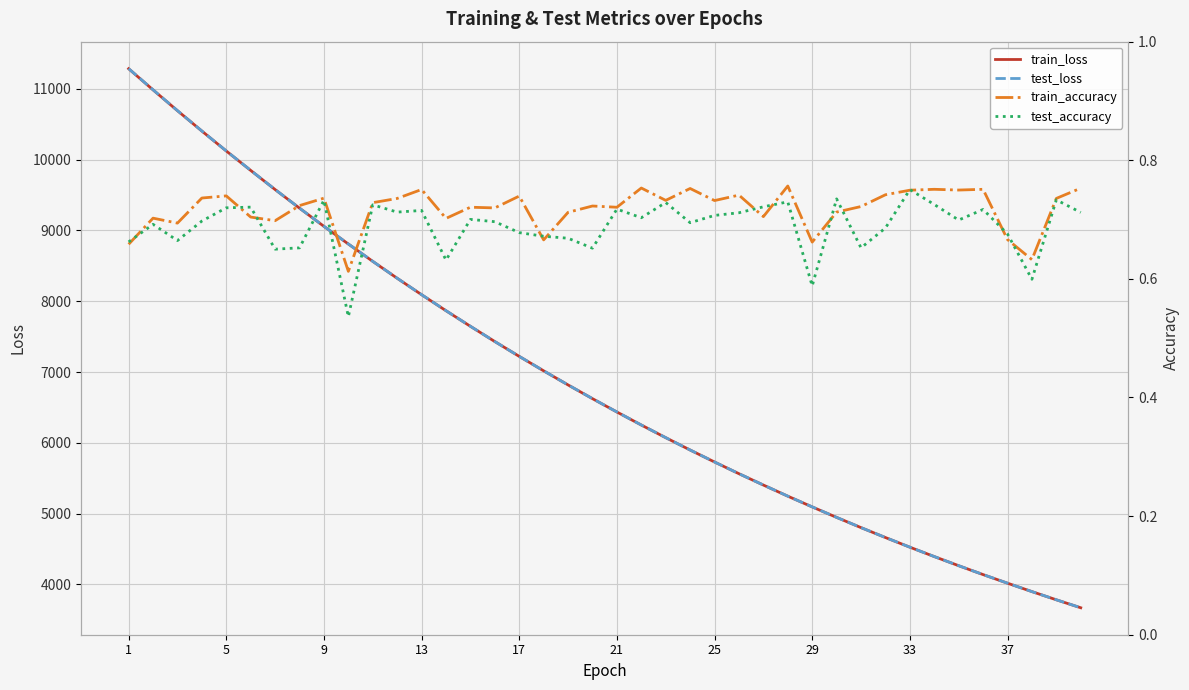

What is the highest value of the test_loss series?

11283.5